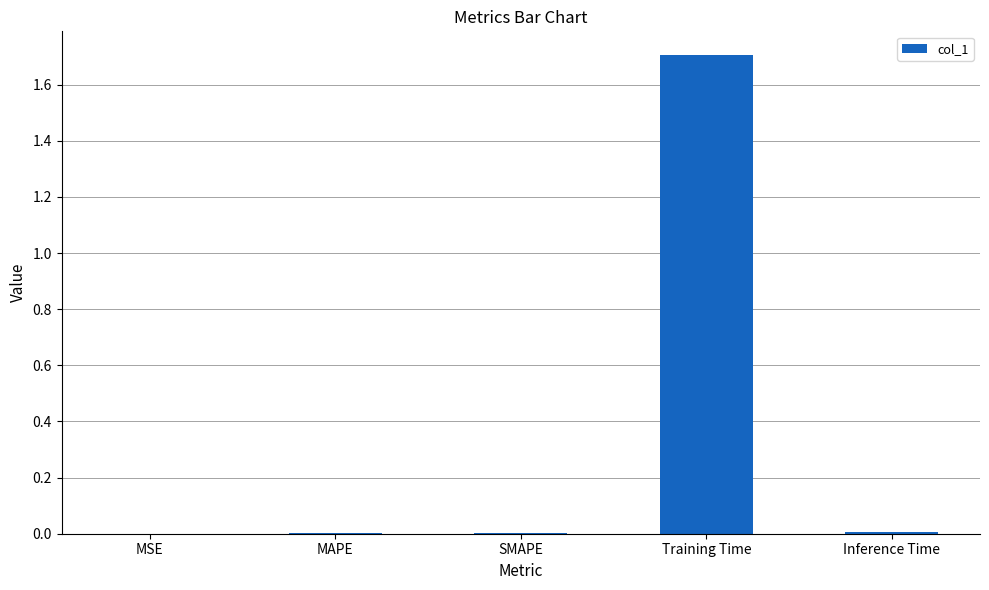

Is it true that the value at SMAPE is 0.0?

True